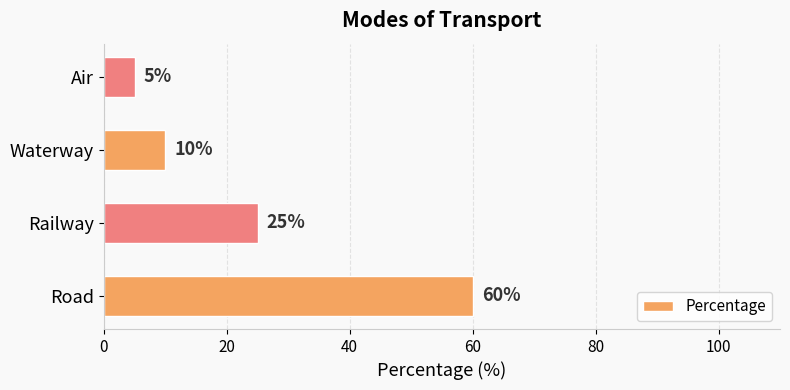

List the labels in order of value, largest first.

Road, Railway, Waterway, Air